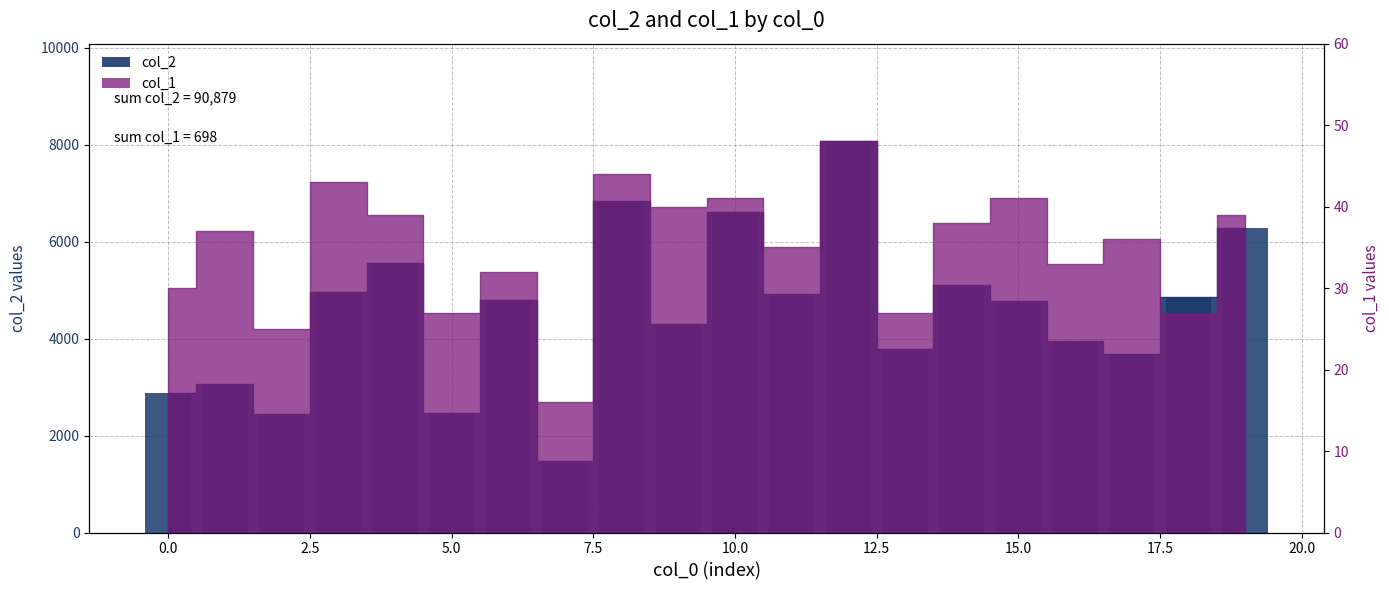

What is the ratio of the value at 5 to the value at 11?

0.5